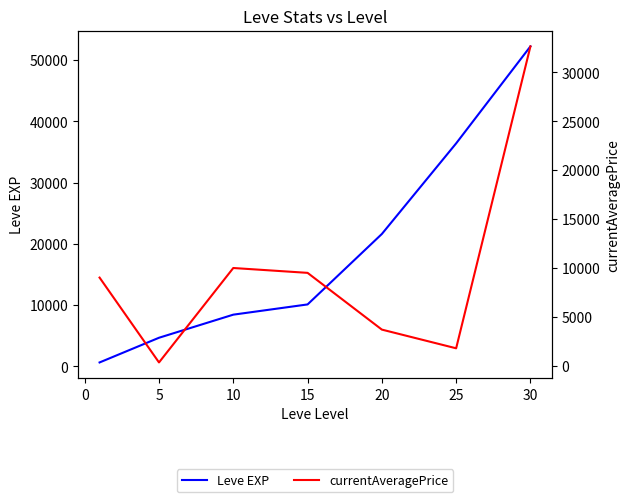

How many intersections are there between Leve EXP and currentAveragePrice?

3